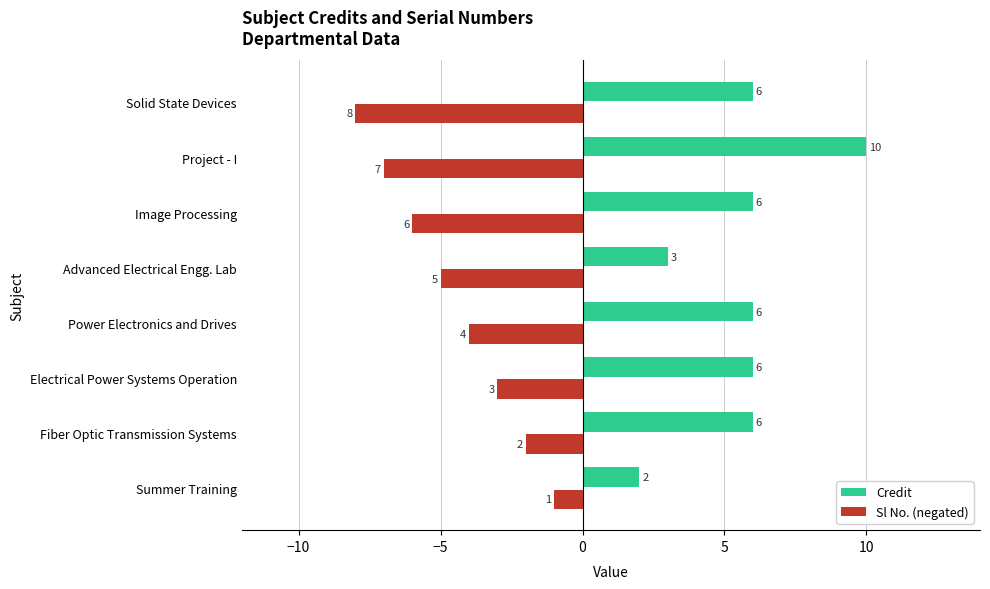

Which series has the largest total across all categories?

Credit